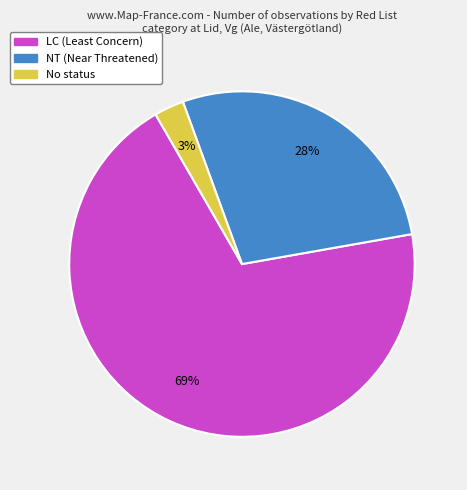

How many segments does this pie chart have?

3